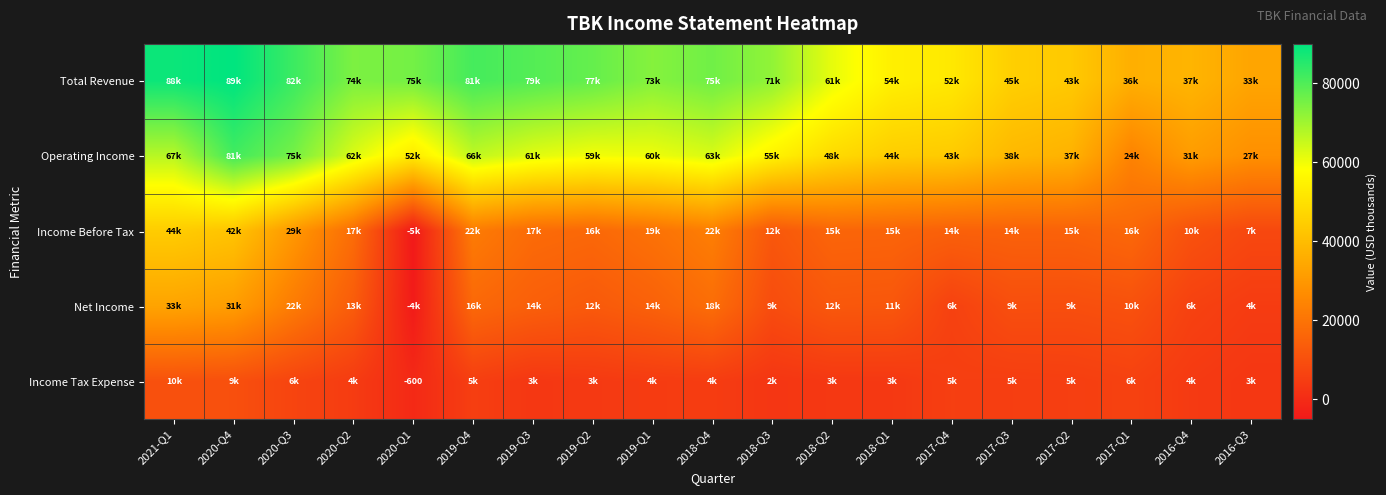

What is the difference between the Income Tax Expense values at 2021-Q1 and 2019-Q1?

5800